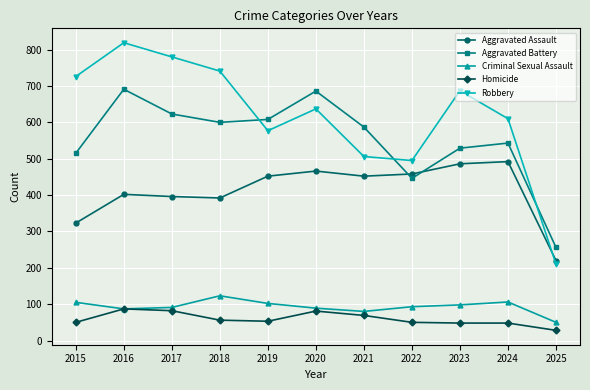

What is the minimum value shown in the chart?

28